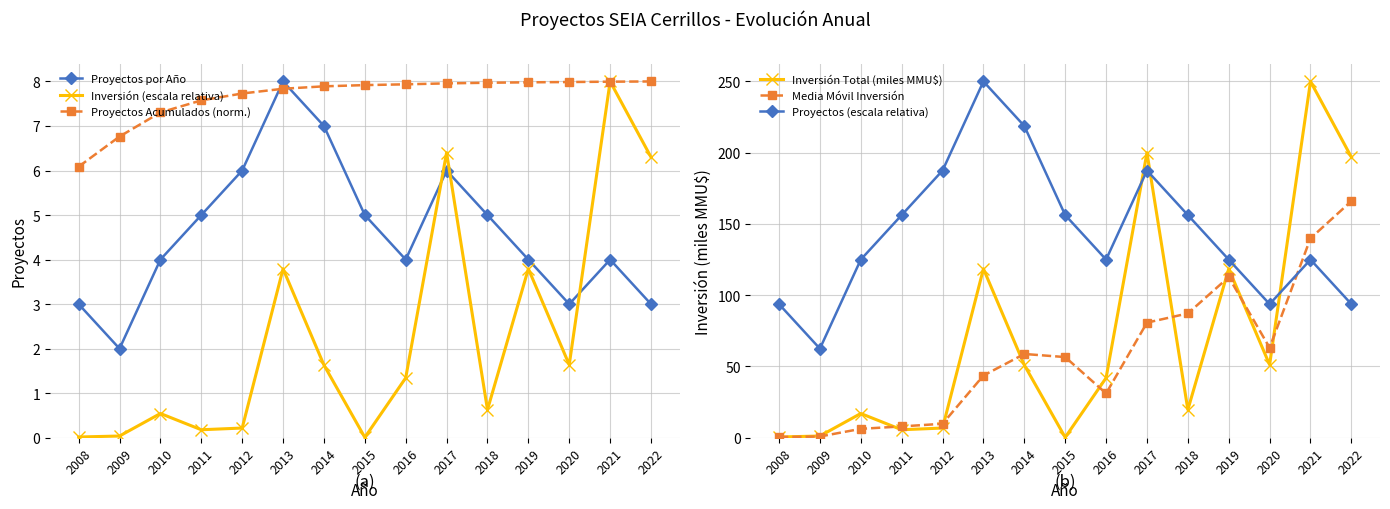

Which series has the largest total across all categories?

Proyectos (escala relativa)